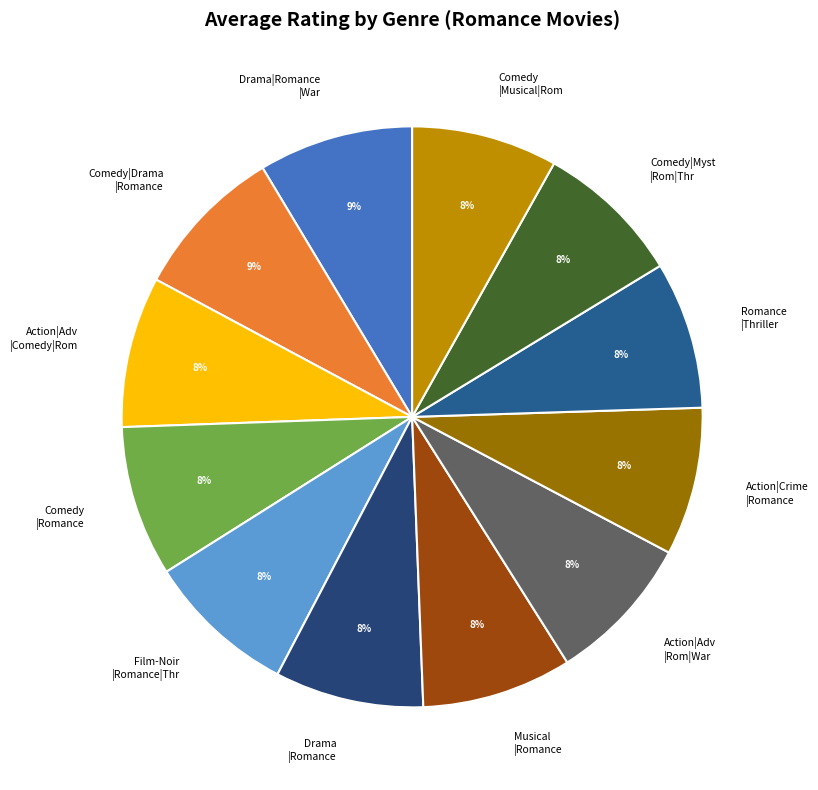

What percentage is the Action|Adv |Comedy|Rom slice, to the nearest percent?

8%